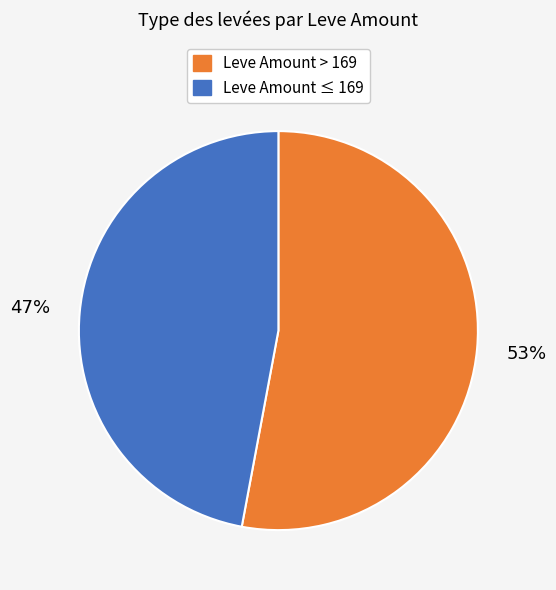

Is there any slice that represents more than half of the pie?

Yes